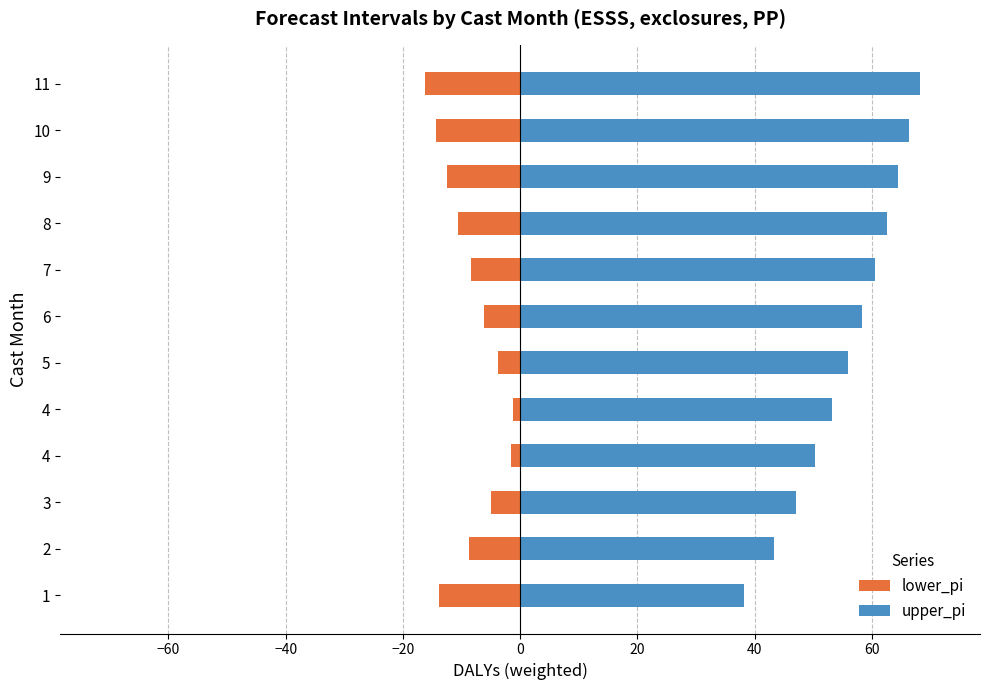

What is the sum of all lower_pi values?

-102.6